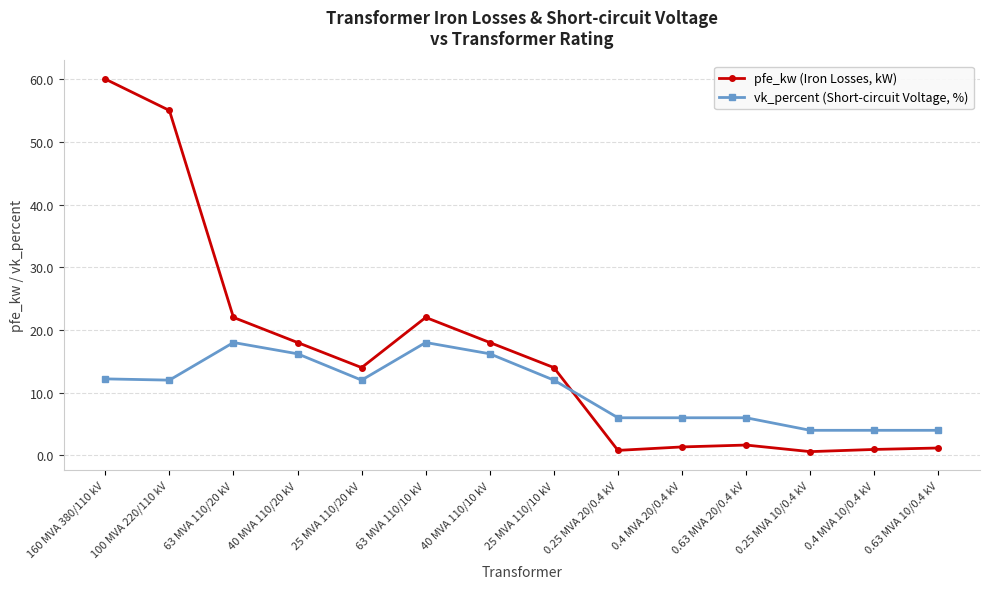

Rank the series at 160 MVA 380/110 kV from lowest to highest value.

vk_percent (Short-circuit Voltage, %), pfe_kw (Iron Losses, kW)